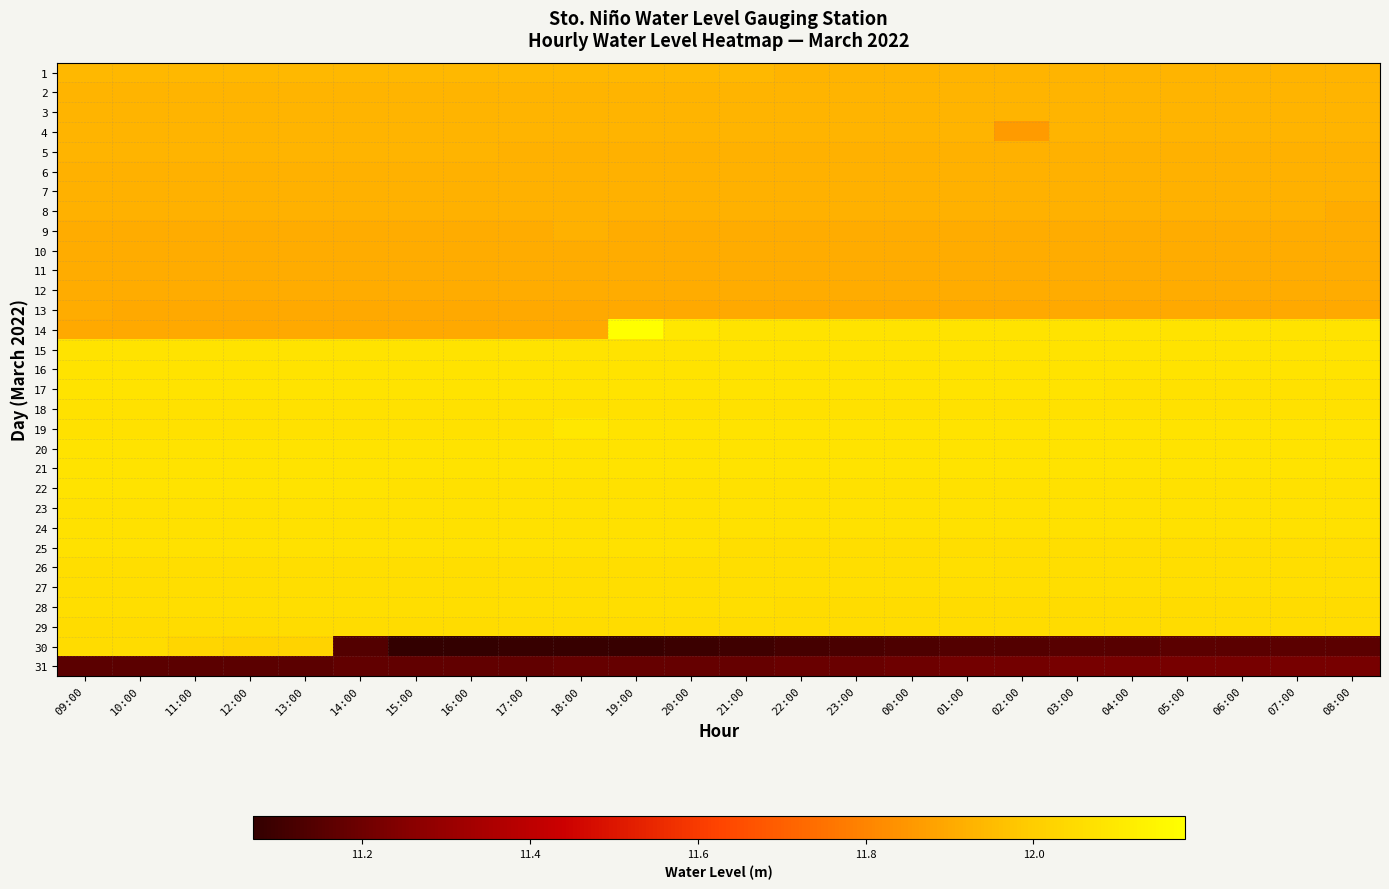

What is the total value across all series at 01:00?

370.4